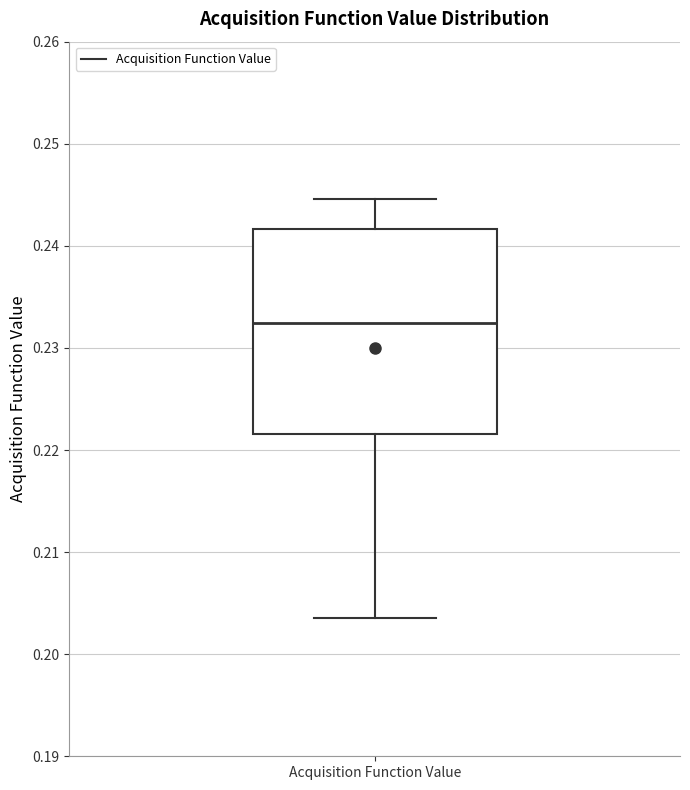

Where is the lower edge of the box for Acquisition Function Value on the y-axis? The values are not printed on the chart, so give them approximately, as read against the axis.

0.222